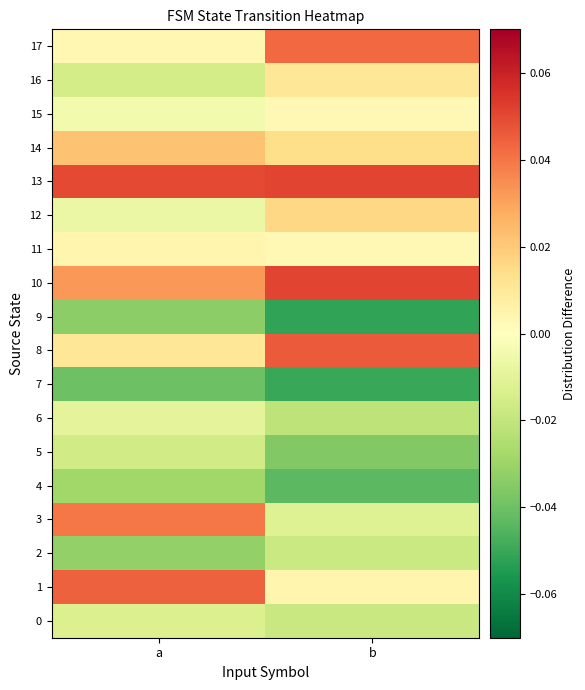

Between a and b, which series saw the biggest shift?

3